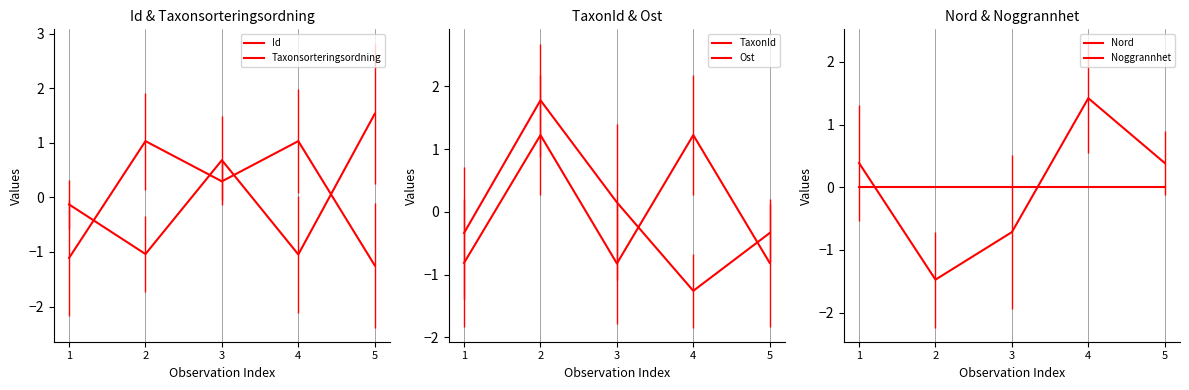

What is the total value across all series at 5?

-0.5